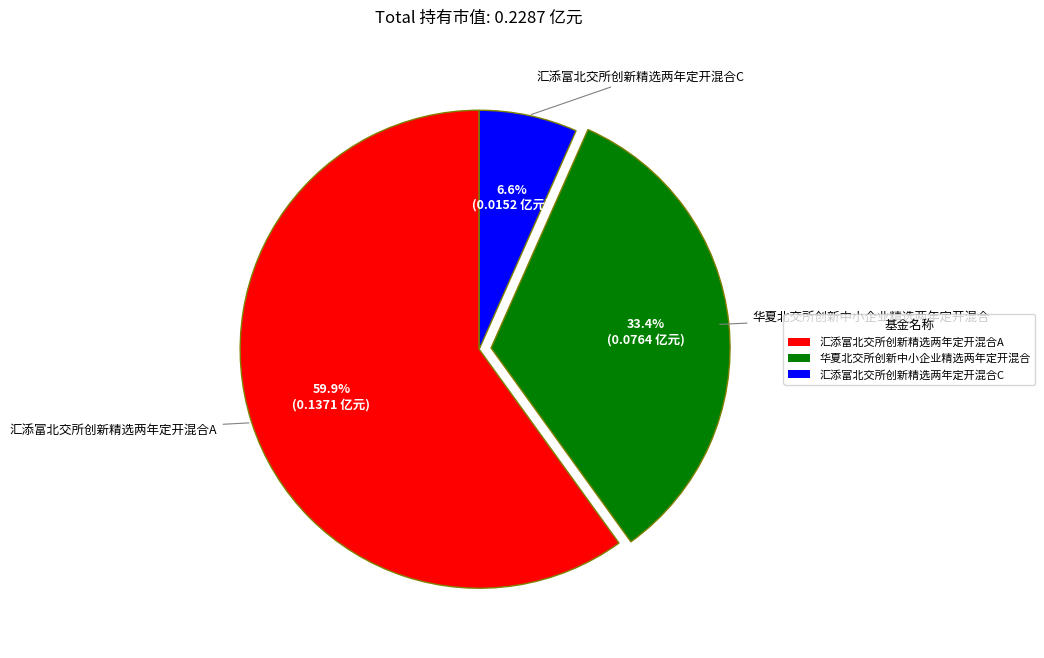

Count the number of slices in the pie.

3